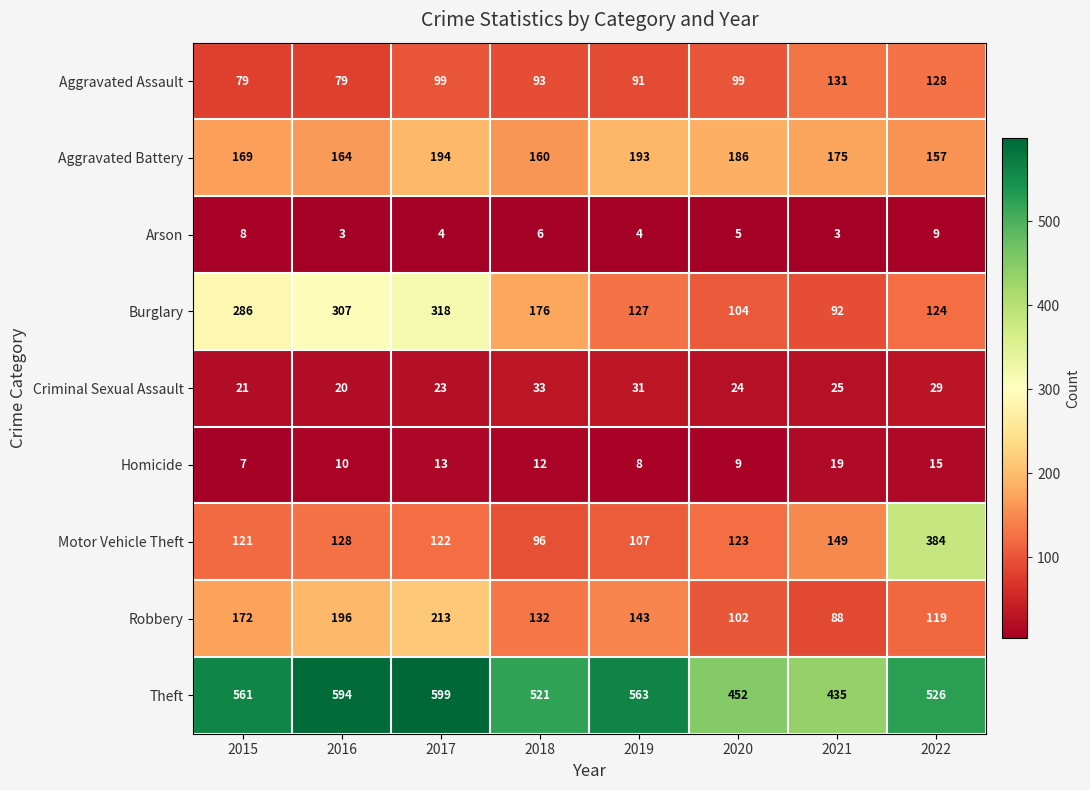

What is the difference between the second highest and second lowest values in the Aggravated Assault series?

49